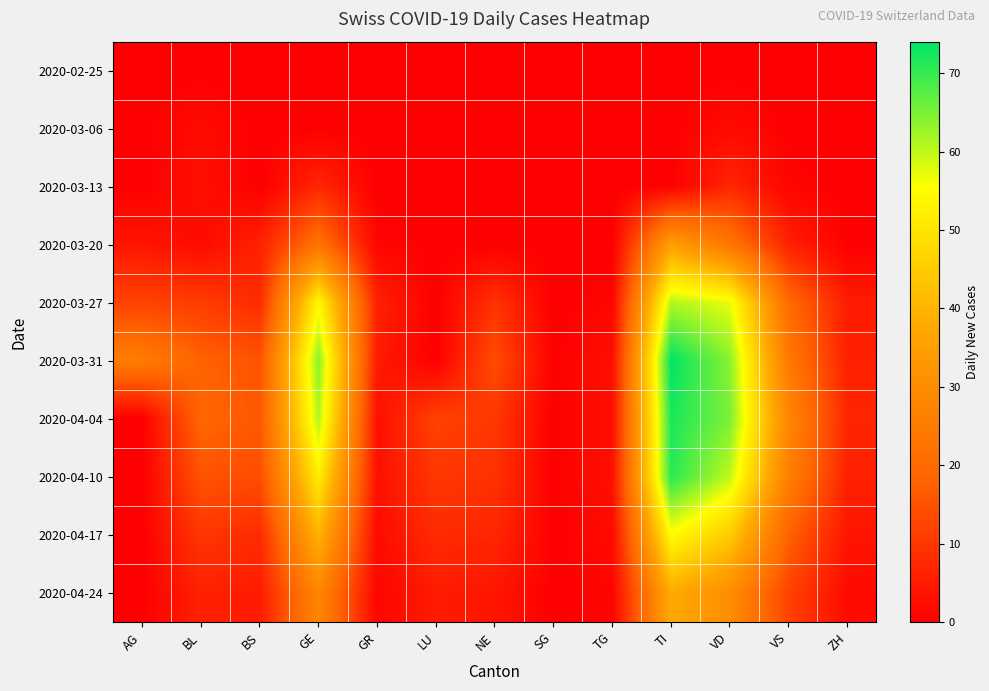

How many data points does each series have?

13